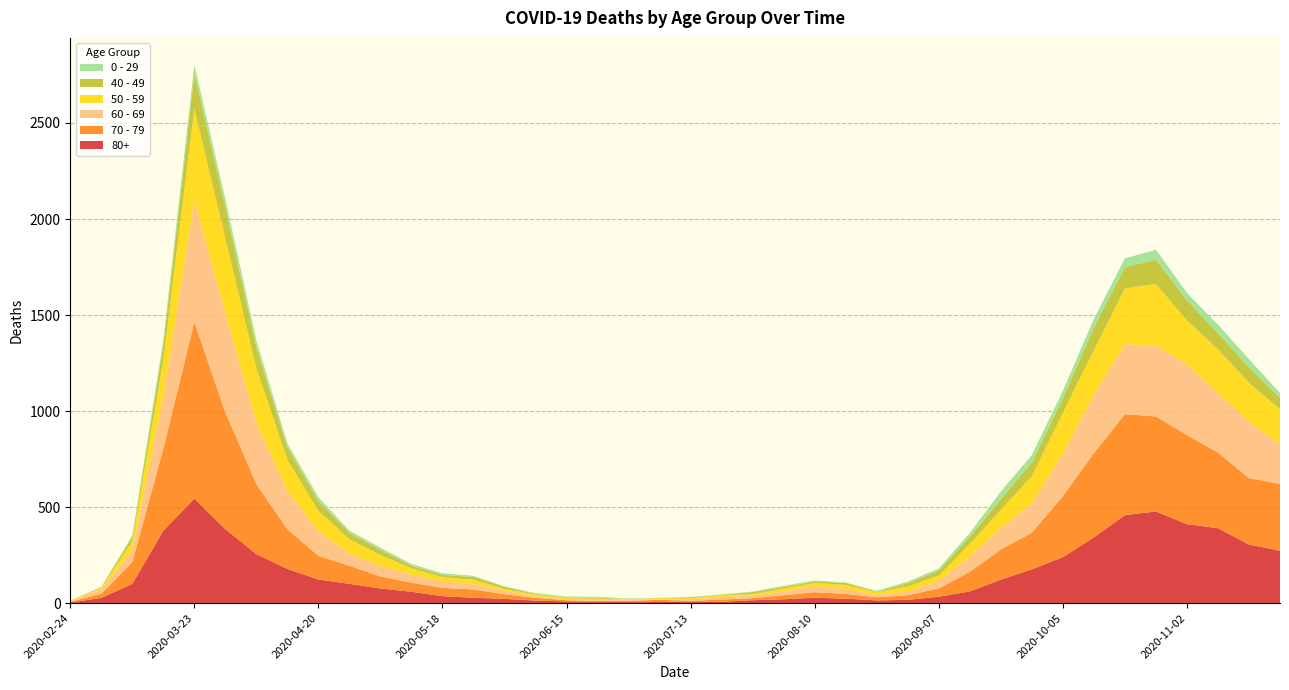

Reading left to right, list all the values displayed in this chart.

80+: 2020-02-24=3	2020-03-02=27	2020-03-09=100	2020-03-16=377	2020-03-23=544	2020-03-30=385	2020-04-06=255	2020-04-13=178	2020-04-20=123	2020-04-27=100	2020-05-04=76	2020-05-11=59	2020-05-18=36	2020-05-25=28	2020-06-01=22	2020-06-08=13	2020-06-15=9	2020-06-22=6	2020-06-29=7	2020-07-06=9	2020-07-13=5	2020-07-20=7	2020-07-27=15	2020-08-03=20	2020-08-10=28	2020-08-17=23	2020-08-24=14	2020-08-31=17	2020-09-07=33	2020-09-14=61	2020-09-21=122	2020-09-28=176	2020-10-05=239	2020-10-12=342	2020-10-19=458	2020-10-26=477	2020-11-02=411	2020-11-09=390	2020-11-16=305	2020-11-23=273
70 - 79: 2020-02-24=4	2020-03-02=22	2020-03-09=113	2020-03-16=427	2020-03-23=920	2020-03-30=608	2020-04-06=365	2020-04-13=206	2020-04-20=123	2020-04-27=94	2020-05-04=63	2020-05-11=47	2020-05-18=43	2020-05-25=43	2020-06-01=24	2020-06-08=14	2020-06-15=6	2020-06-22=5	2020-06-29=5	2020-07-06=8	2020-07-13=7	2020-07-20=11	2020-07-27=11	2020-08-03=21	2020-08-10=29	2020-08-17=25	2020-08-24=16	2020-08-31=24	2020-09-07=43	2020-09-14=102	2020-09-21=157	2020-09-28=191	2020-10-05=318	2020-10-12=439	2020-10-19=526	2020-10-26=495	2020-11-02=464	2020-11-09=394	2020-11-16=346	2020-11-23=348
60 - 69: 2020-02-24=2	2020-03-02=22	2020-03-09=61	2020-03-16=272	2020-03-23=634	2020-03-30=514	2020-04-06=320	2020-04-13=199	2020-04-20=128	2020-04-27=63	2020-05-04=54	2020-05-11=42	2020-05-18=33	2020-05-25=28	2020-06-01=18	2020-06-08=8	2020-06-15=3	2020-06-22=3	2020-06-29=6	2020-07-06=3	2020-07-13=8	2020-07-20=12	2020-07-27=13	2020-08-03=19	2020-08-10=31	2020-08-17=25	2020-08-24=12	2020-08-31=17	2020-09-07=39	2020-09-14=80	2020-09-21=112	2020-09-28=152	2020-10-05=221	2020-10-12=305	2020-10-19=364	2020-10-26=368	2020-11-02=370	2020-11-09=310	2020-11-16=294	2020-11-23=206
50 - 59: 2020-02-24=3	2020-03-02=7	2020-03-09=48	2020-03-16=190	2020-03-23=475	2020-03-30=392	2020-04-06=281	2020-04-13=163	2020-04-20=106	2020-04-27=75	2020-05-04=57	2020-05-11=33	2020-05-18=23	2020-05-25=23	2020-06-01=9	2020-06-08=10	2020-06-15=8	2020-06-22=9	2020-06-29=3	2020-07-06=5	2020-07-13=6	2020-07-20=12	2020-07-27=8	2020-08-03=16	2020-08-10=16	2020-08-17=22	2020-08-24=15	2020-08-31=28	2020-09-07=28	2020-09-14=64	2020-09-21=95	2020-09-28=142	2020-10-05=212	2020-10-12=230	2020-10-19=290	2020-10-26=322	2020-11-02=227	2020-11-09=228	2020-11-16=202	2020-11-23=182
40 - 49: 2020-02-24=0	2020-03-02=5	2020-03-09=21	2020-03-16=79	2020-03-23=183	2020-03-30=163	2020-04-06=111	2020-04-13=66	2020-04-20=51	2020-04-27=33	2020-05-04=27	2020-05-11=13	2020-05-18=12	2020-05-25=14	2020-06-01=12	2020-06-08=3	2020-06-15=2	2020-06-22=5	2020-06-29=1	2020-07-06=1	2020-07-13=4	2020-07-20=2	2020-07-27=10	2020-08-03=8	2020-08-10=8	2020-08-17=10	2020-08-24=2	2020-08-31=17	2020-09-07=26	2020-09-14=38	2020-09-21=55	2020-09-28=72	2020-10-05=76	2020-10-12=120	2020-10-19=111	2020-10-26=126	2020-11-02=105	2020-11-09=83	2020-11-16=80	2020-11-23=60
0 - 29: 2020-02-24=1	2020-03-02=0	2020-03-09=10	2020-03-16=25	2020-03-23=47	2020-03-30=42	2020-04-06=36	2020-04-13=19	2020-04-20=20	2020-04-27=12	2020-05-04=11	2020-05-11=10	2020-05-18=8	2020-05-25=6	2020-06-01=2	2020-06-08=4	2020-06-15=6	2020-06-22=5	2020-06-29=2	2020-07-06=1	2020-07-13=2	2020-07-20=1	2020-07-27=3	2020-08-03=6	2020-08-10=6	2020-08-17=2	2020-08-24=5	2020-08-31=9	2020-09-07=11	2020-09-14=20	2020-09-21=40	2020-09-28=38	2020-10-05=39	2020-10-12=44	2020-10-19=46	2020-10-26=52	2020-11-02=38	2020-11-09=45	2020-11-16=43	2020-11-23=25